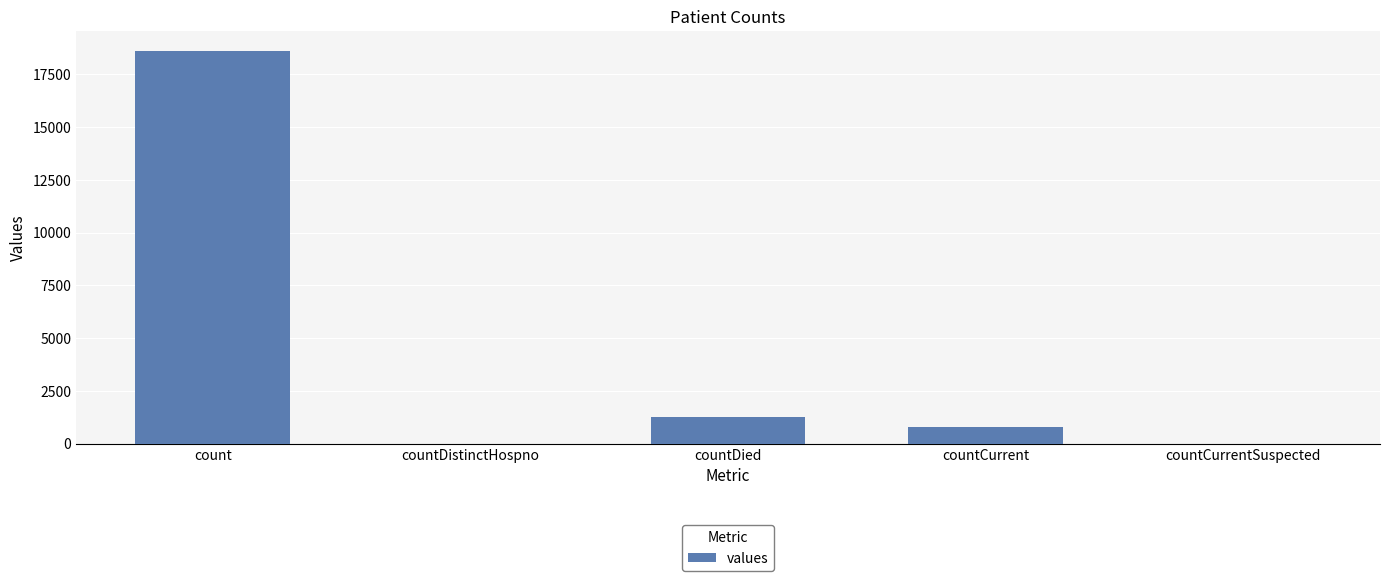

At which category does the chart reach its peak across all series?

count